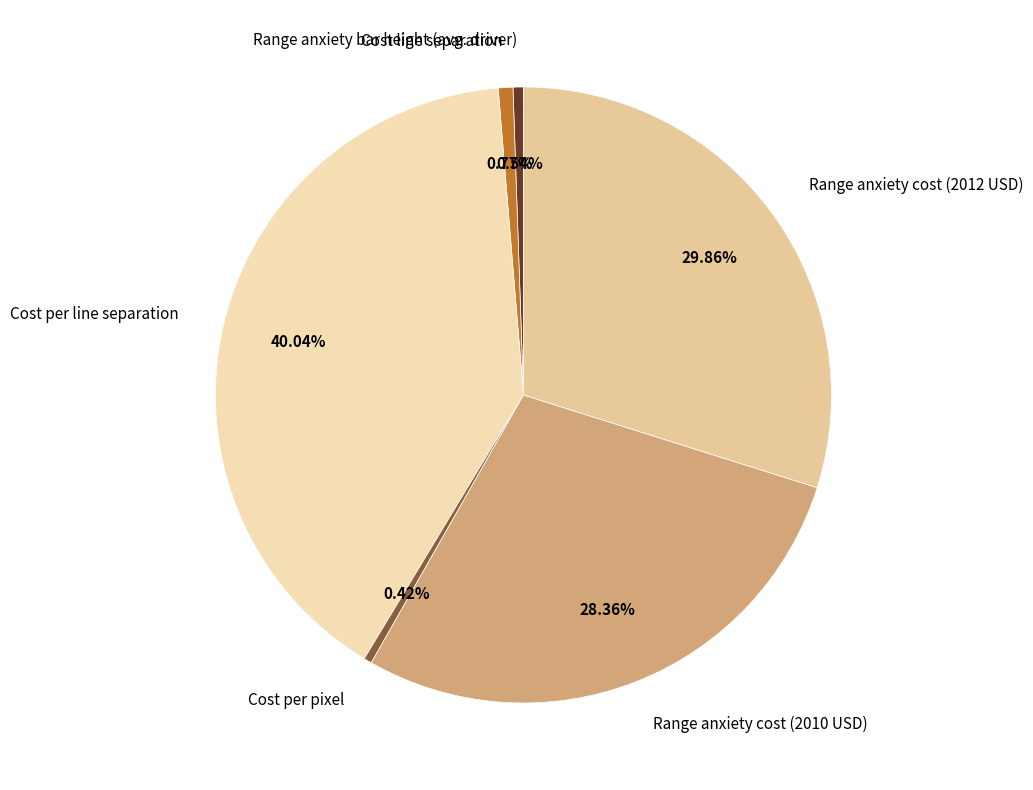

What is the total percentage of Cost per pixel and Range anxiety bar height (avg. driver)?

1.0%